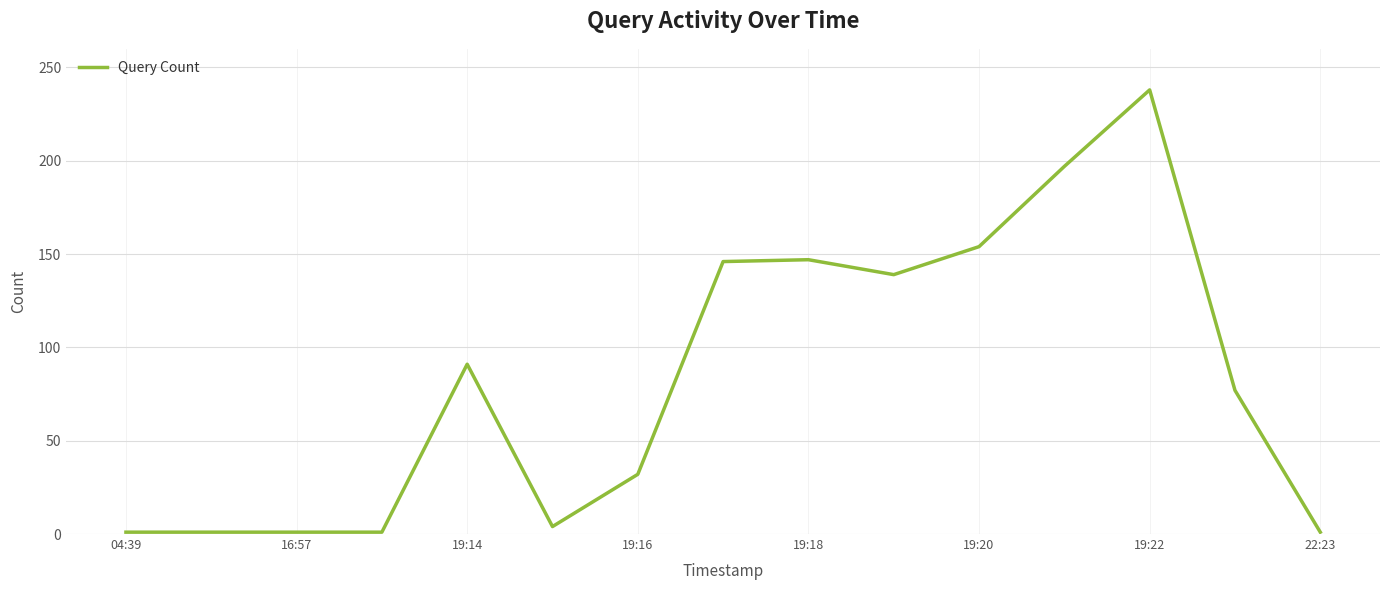

What is the sum of all values?

1230